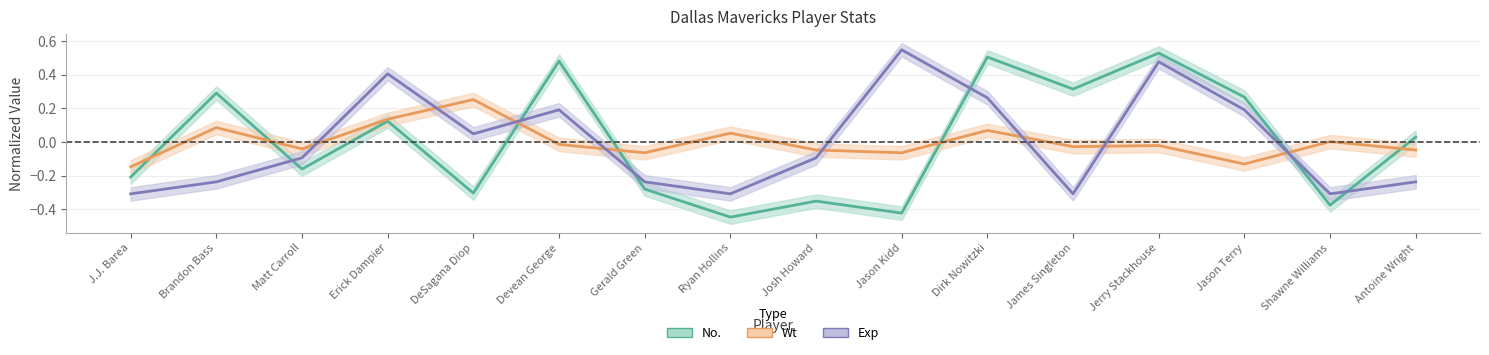

What is the greatest value displayed?

0.5